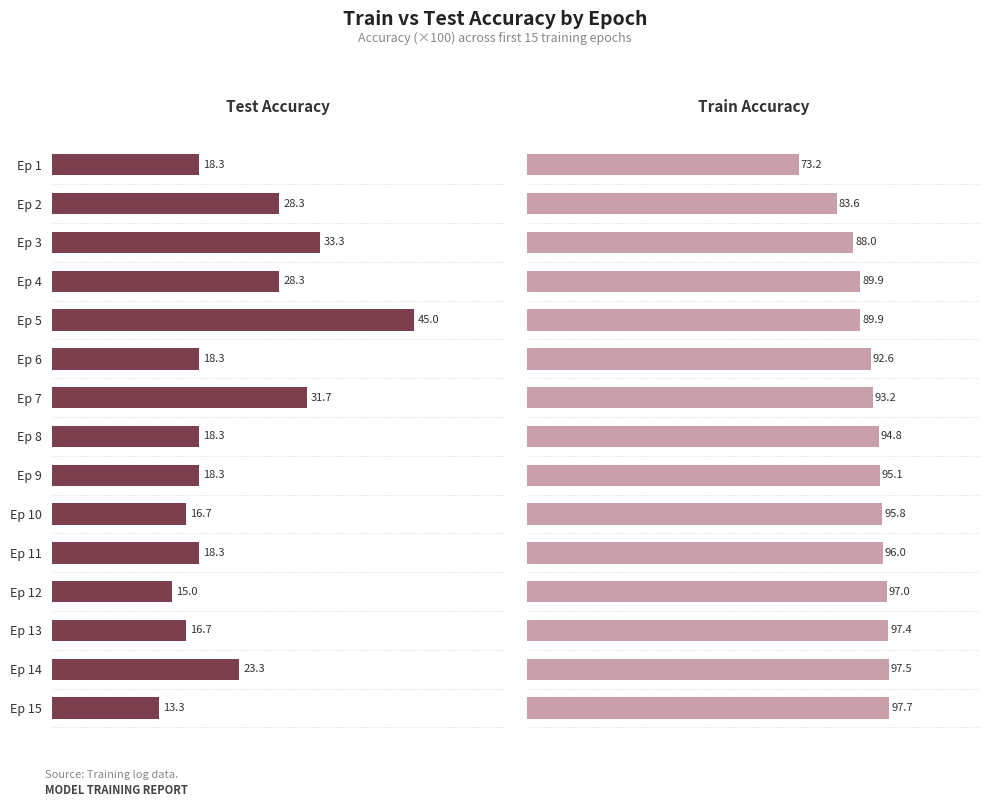

Rank the series by their average value, from highest to lowest.

train_accuracy, test_accuracy